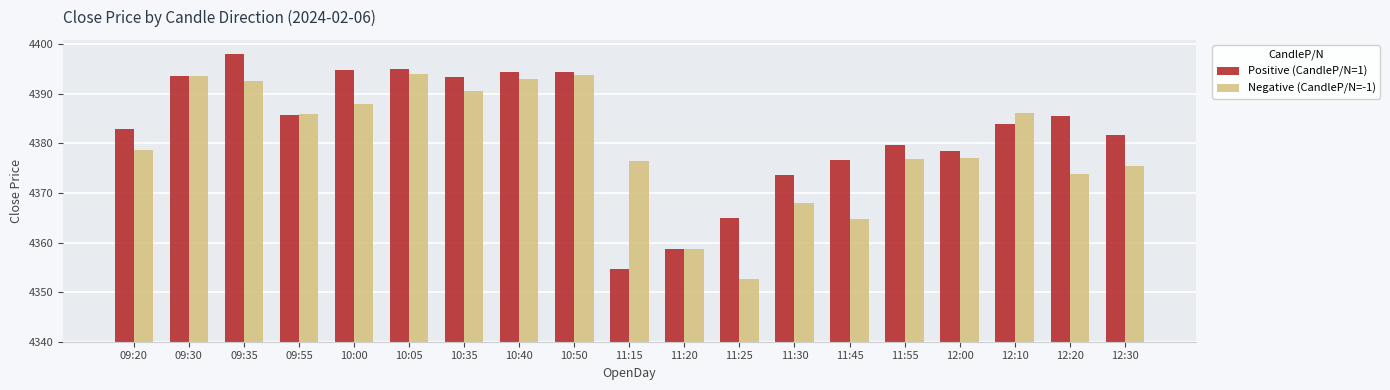

Where is Positive (CandleP/N=1) nearest to the value 36?

11:45